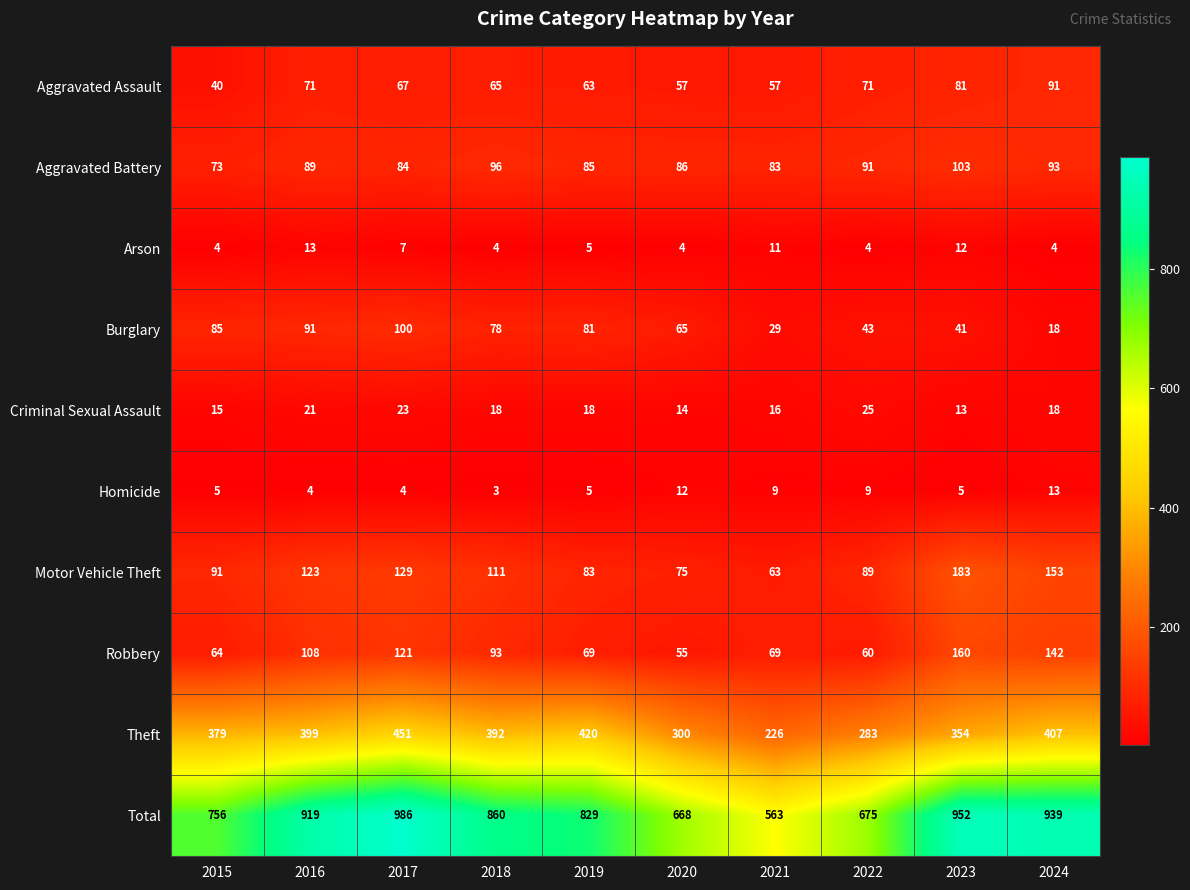

At which category is the sum across all series the highest?

2017